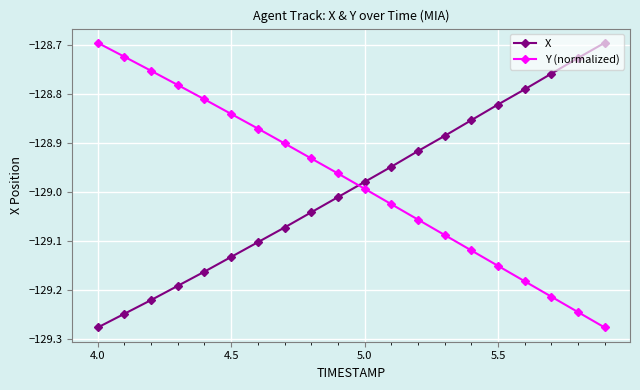

True or false: X has more than 0 points higher than both neighbors.

False